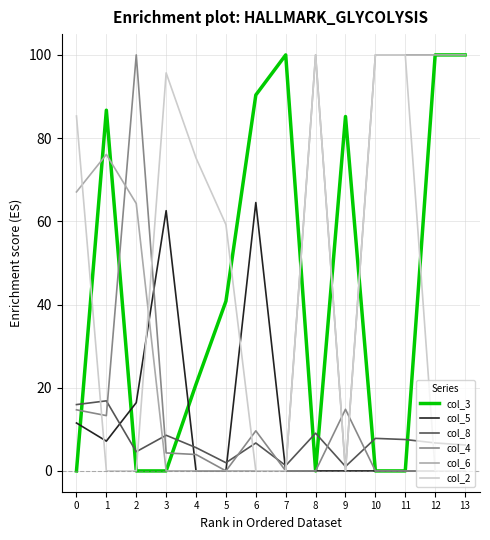

Where do col_5 and col_8 first cross each other?

1 and 2